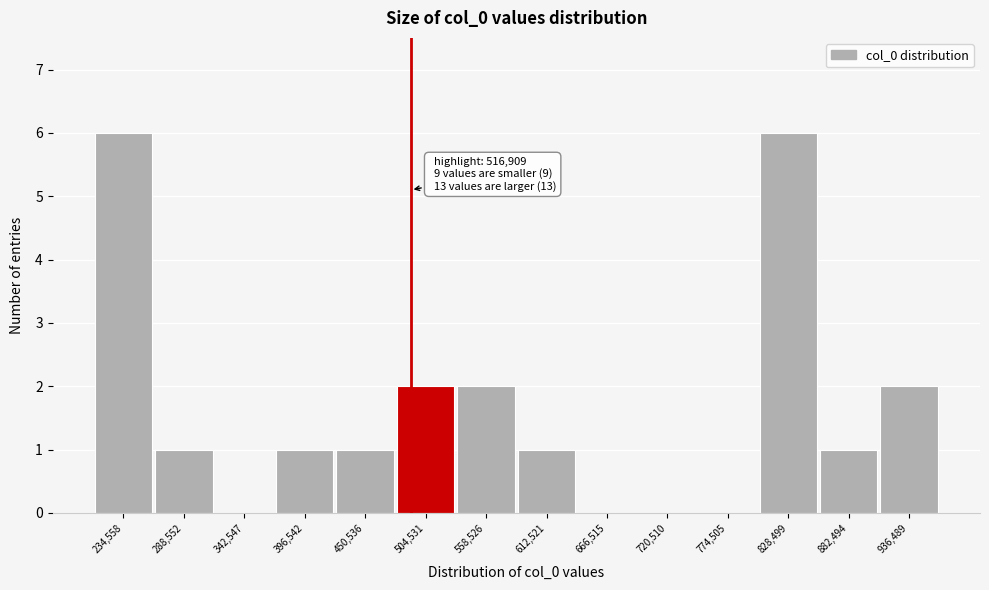

Reading right to left, what are all the values shown in this chart?

936,489=2	882,494=1	828,499=6	774,505=0	720,510=0	666,515=0	612,521=1	558,526=2	504,531=2	450,536=1	396,542=1	342,547=0	288,552=1	234,558=6